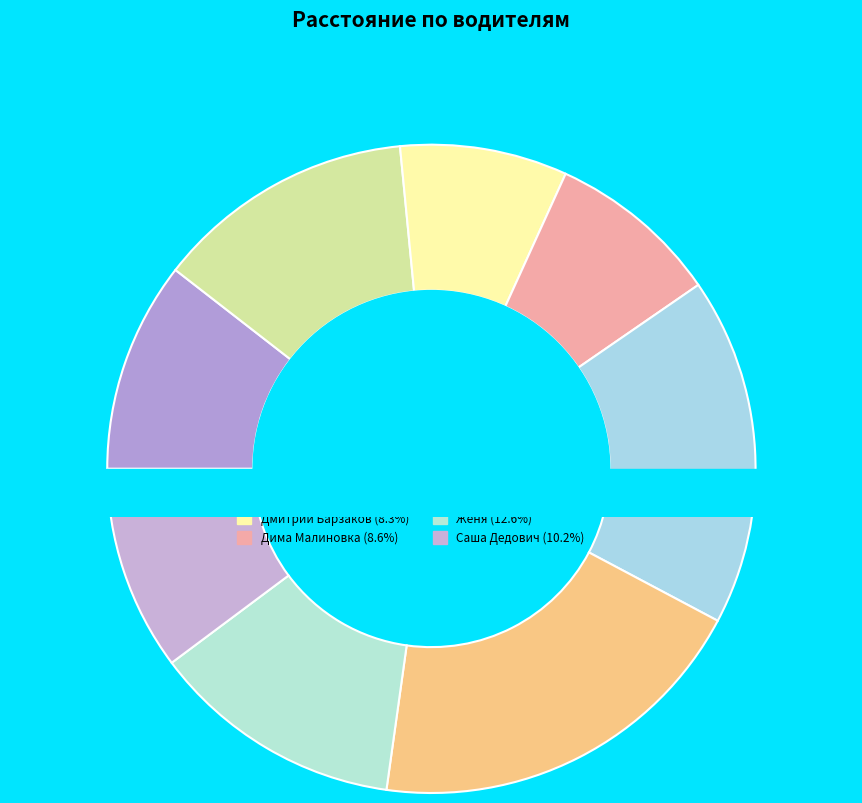

The Женя slice represents 19% of the pie. True or false?

False